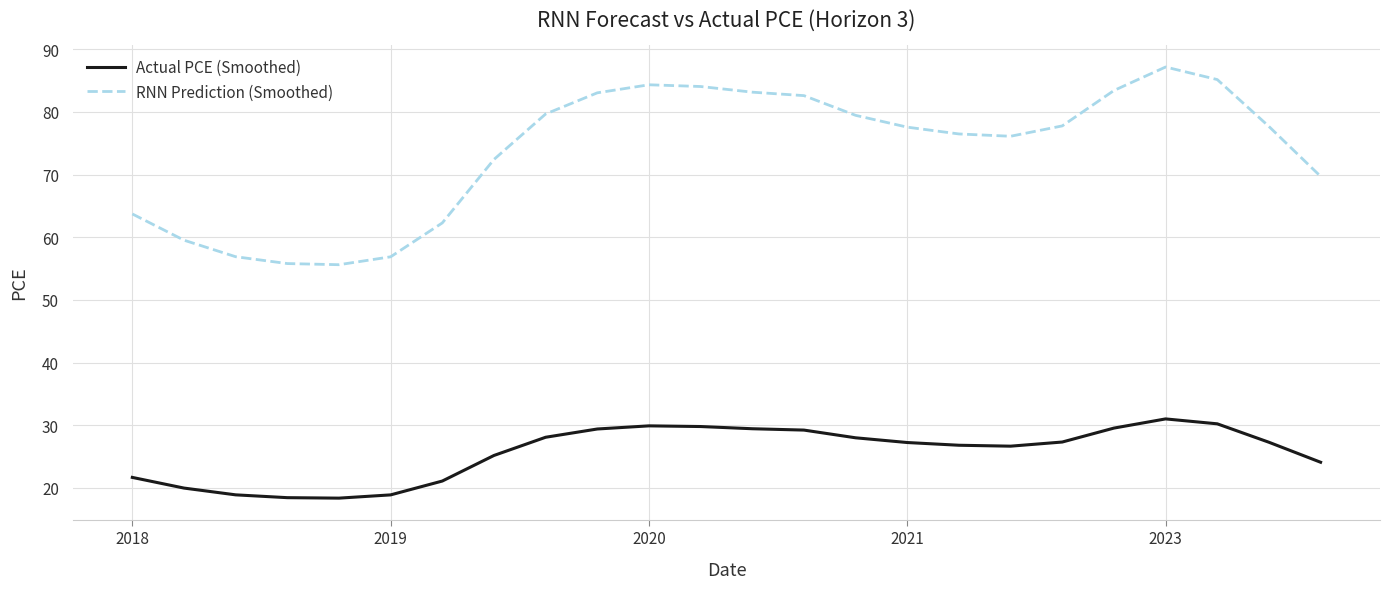

List the series in order of their overall mean, highest first.

RNN Prediction (Smoothed), Actual PCE (Smoothed)